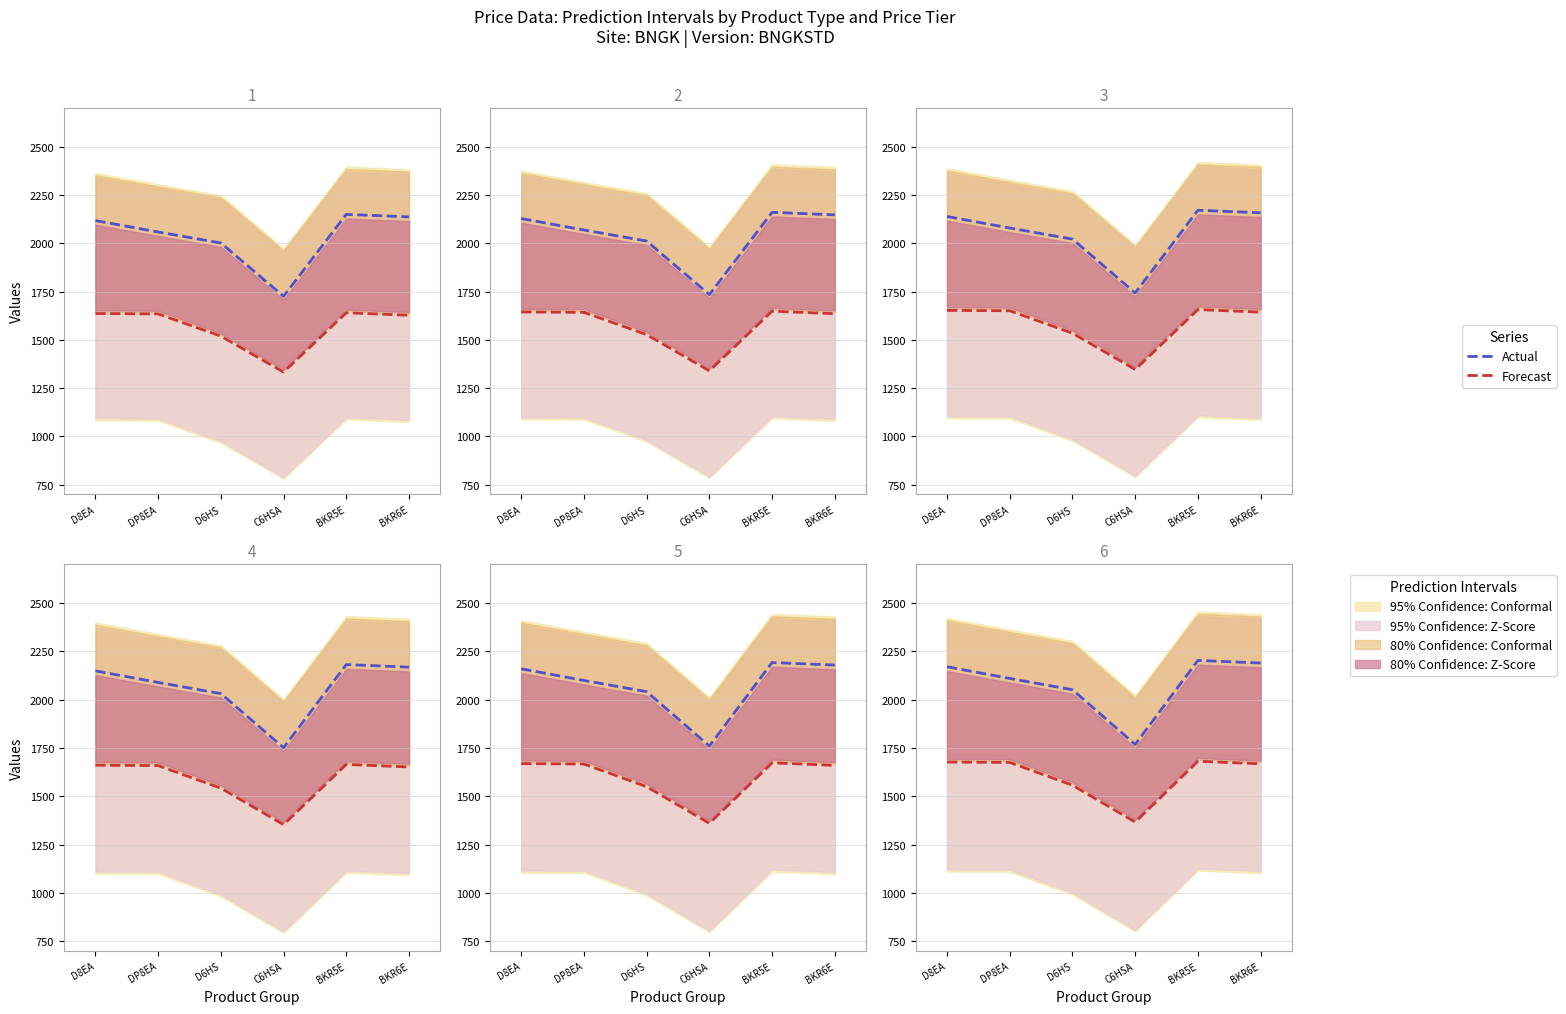

The Actual series shows 2189.4 at BKR6E. True or false?

True